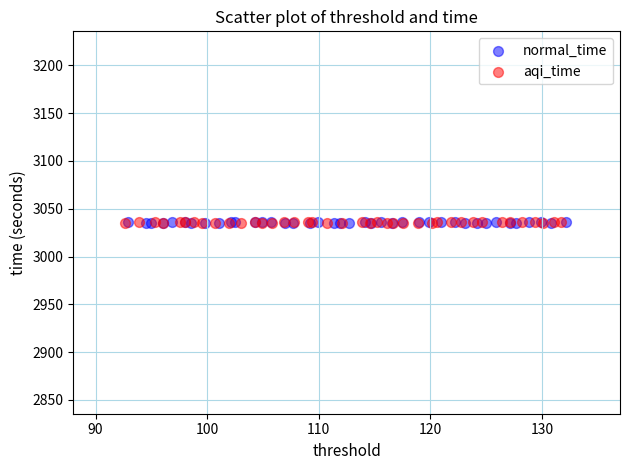

What are all the series names shown in the legend?

normal_time, aqi_time